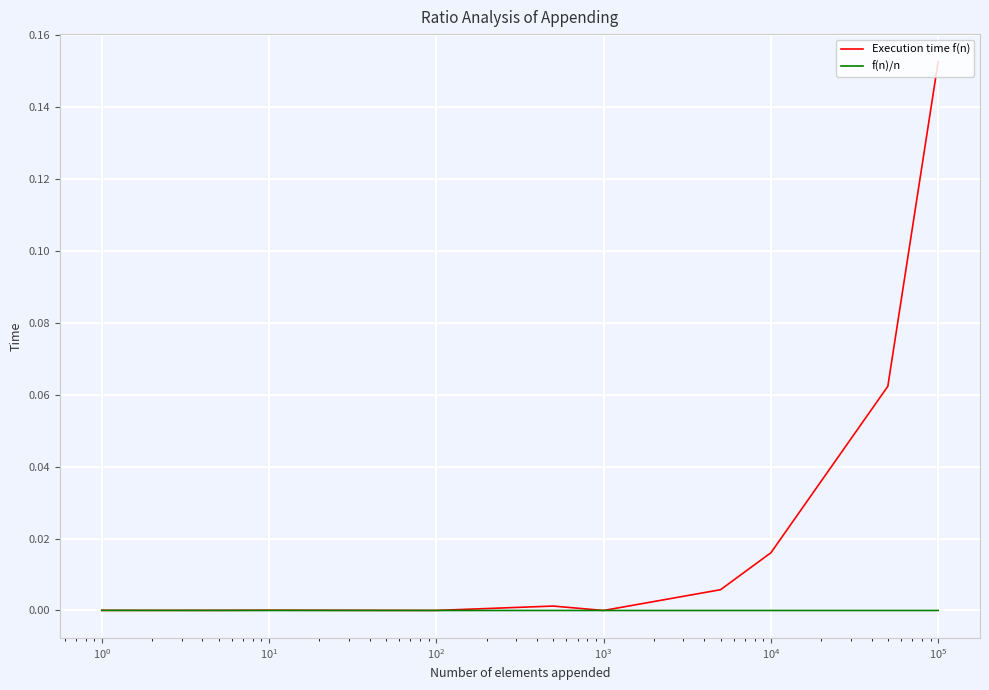

Which series has the largest range (max minus min)?

Execution time f(n)